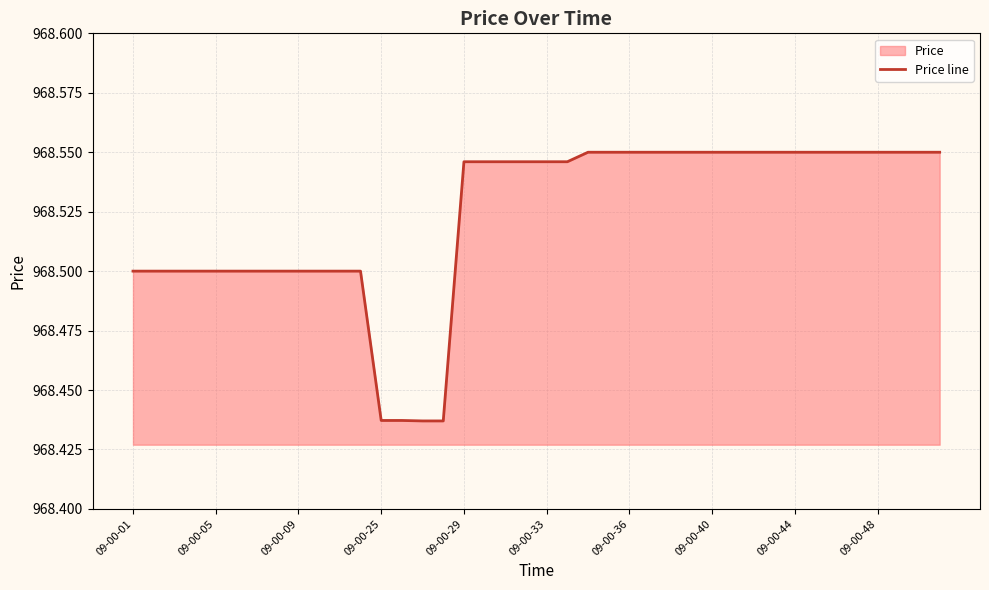

Is it true that the value at 22 is 445.8?

False